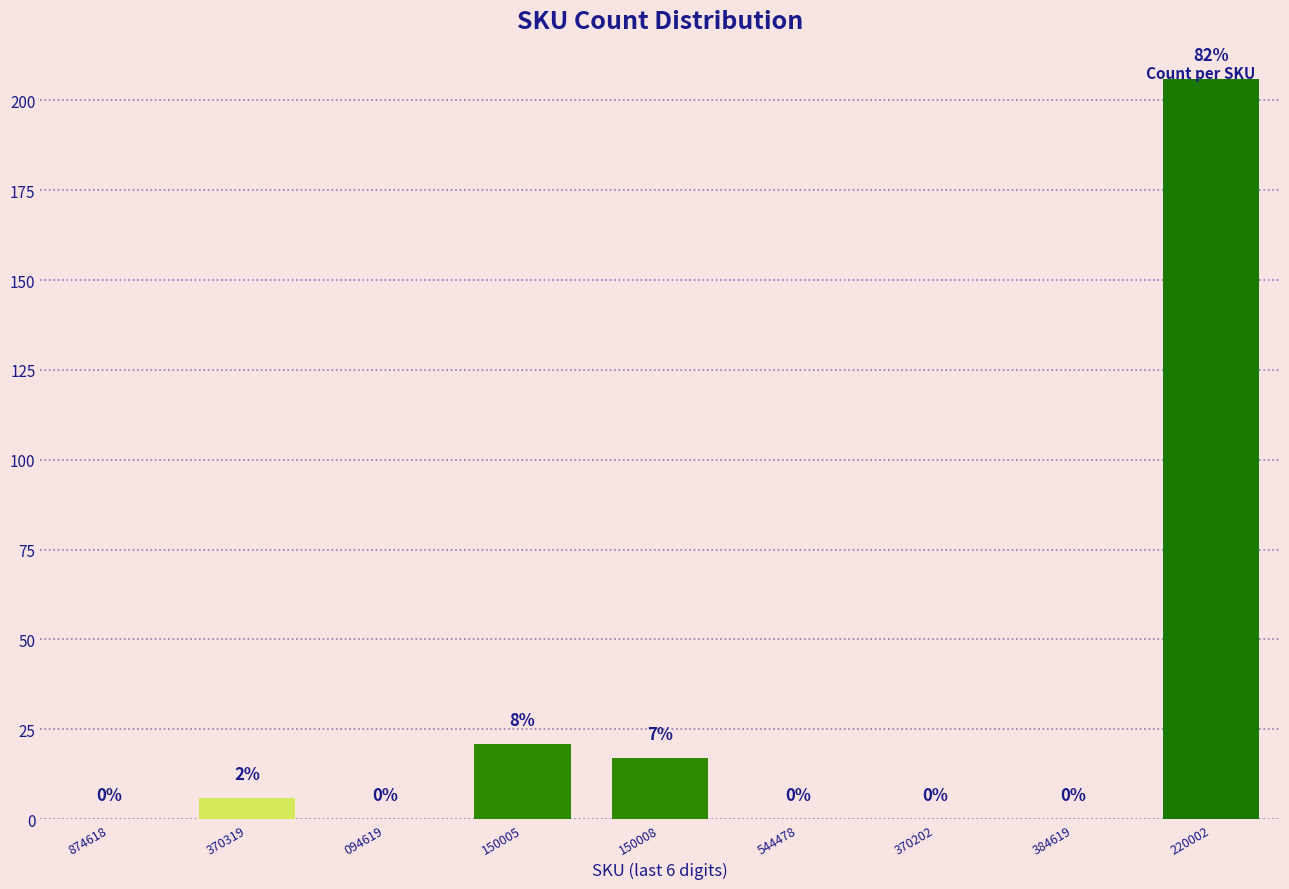

Reading left to right, what are all the values shown in this chart?

874618=0	370319=6	094619=0	150005=21	150008=17	544478=0	370202=0	384619=0	220002=206